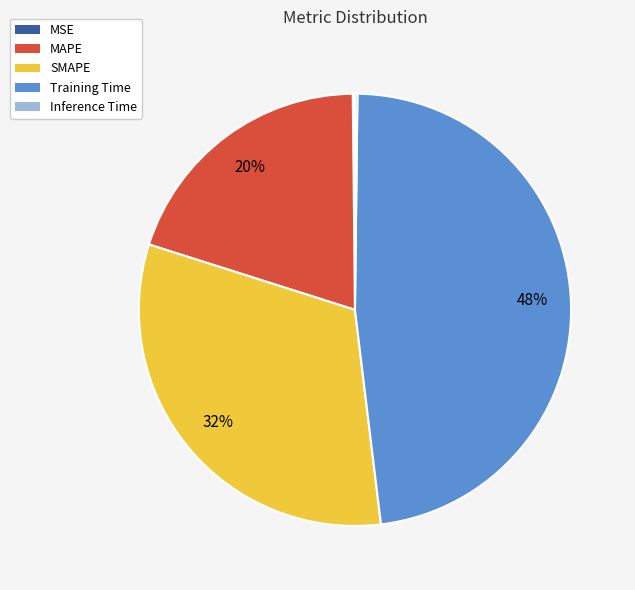

Is the sum of MAPE and SMAPE greater than half?

Yes